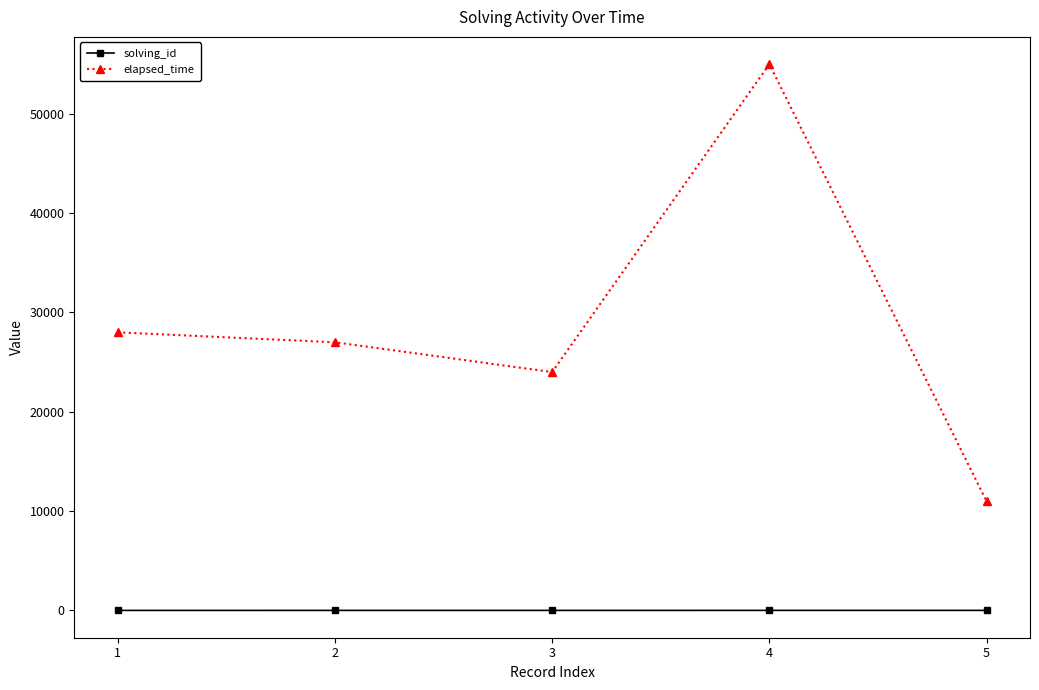

At which category does elapsed_time reach its first local peak?

4